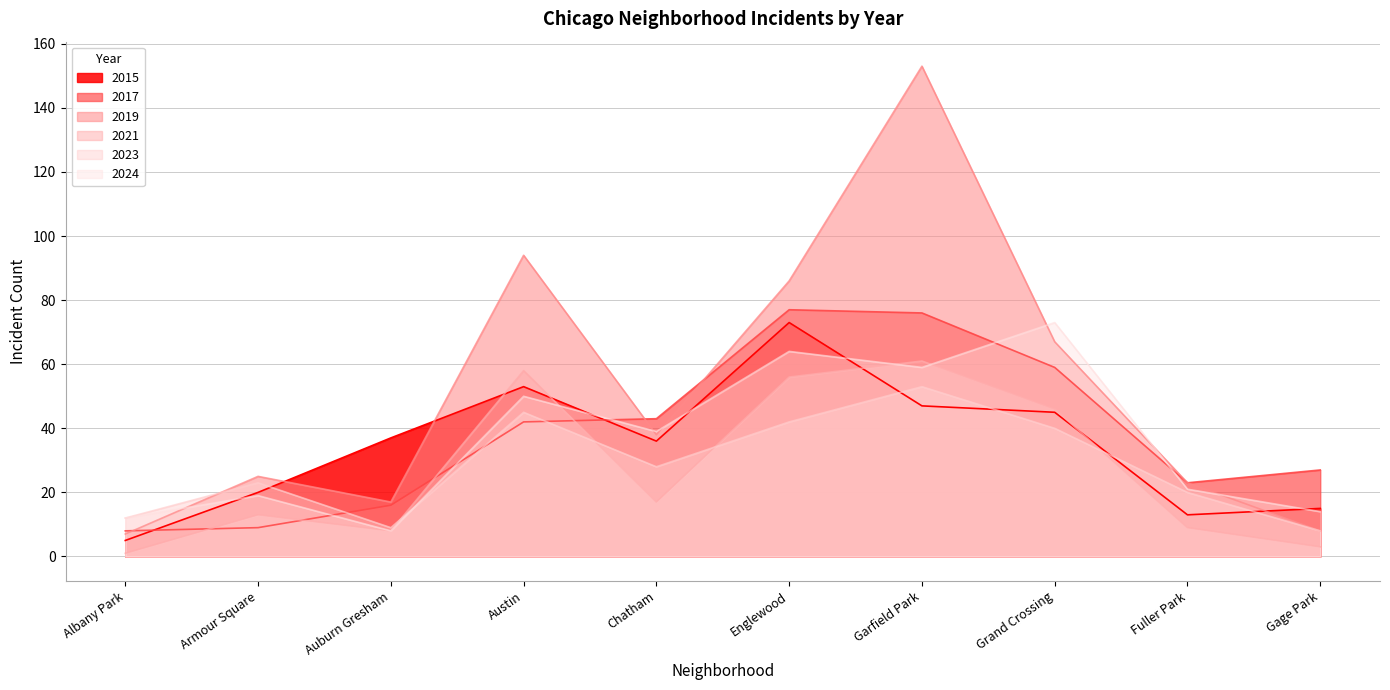

At which label does 2024 first exceed 39?

Austin